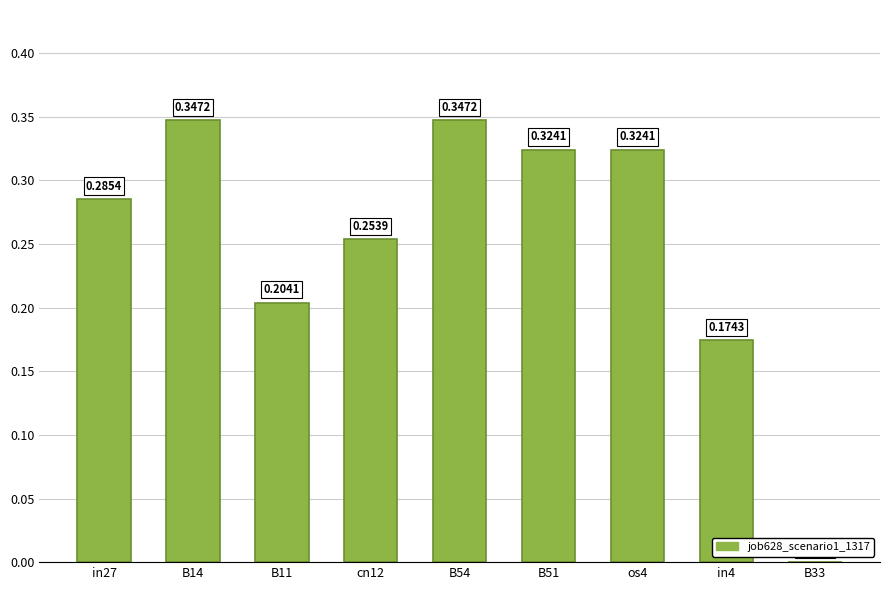

What is the sum of all values?

2.3